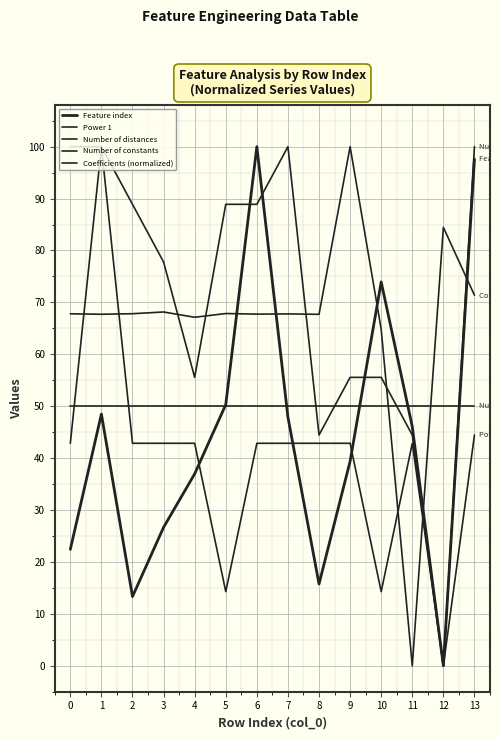

Is this an area chart (filled region under the line)?

No